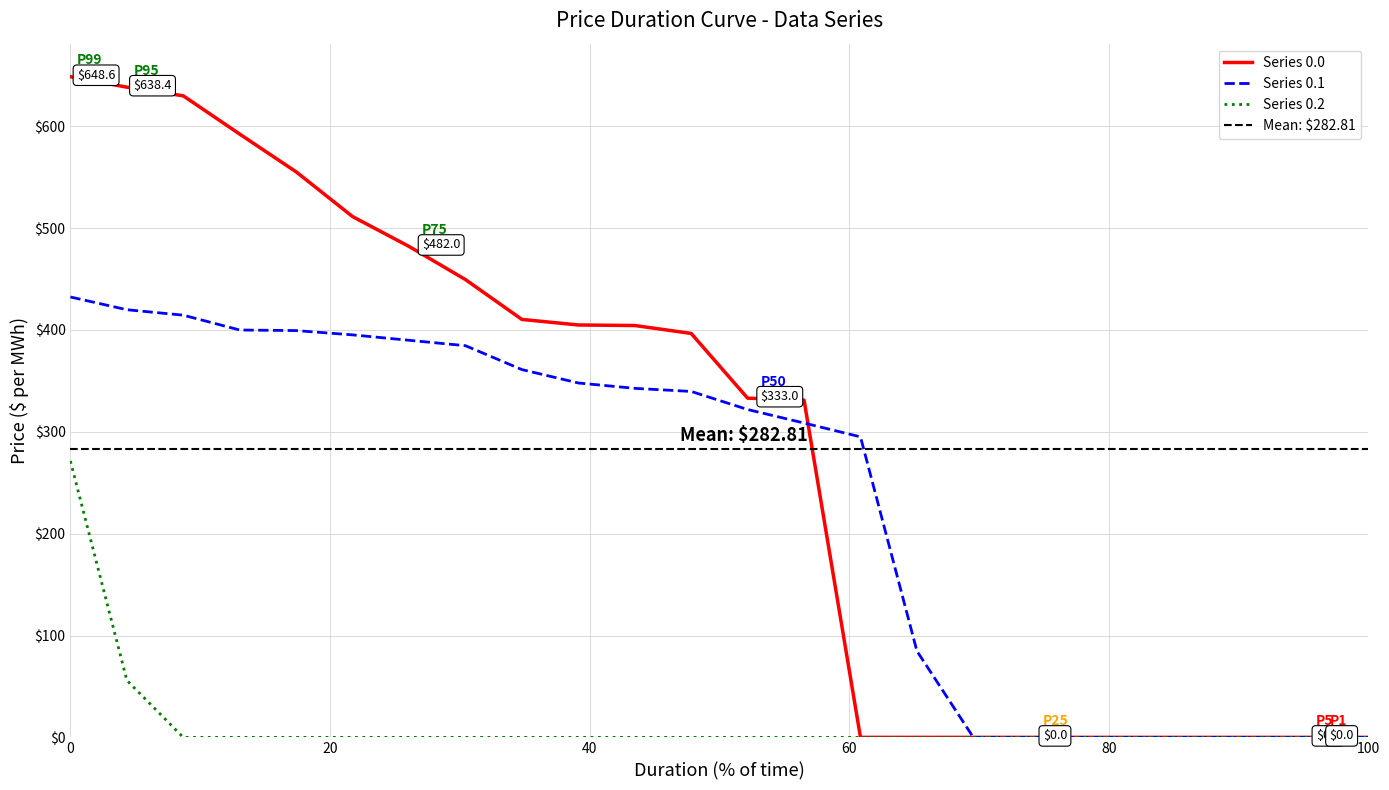

Between which two adjacent categories do 1.2 and 1.1 first intersect?

15 and 16